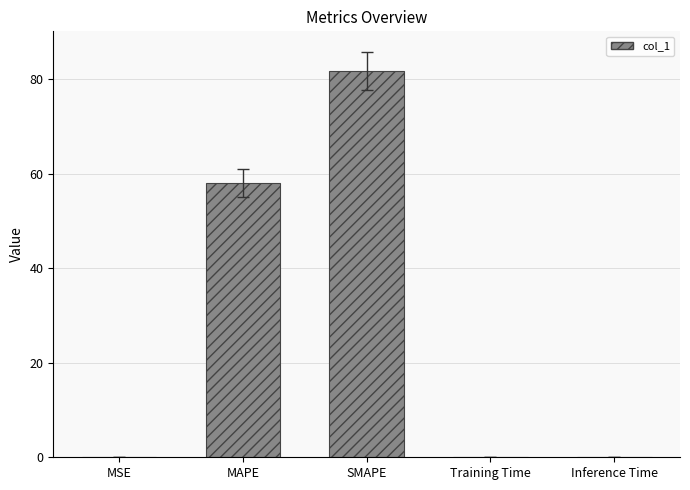

What is the sum of all values?

139.8